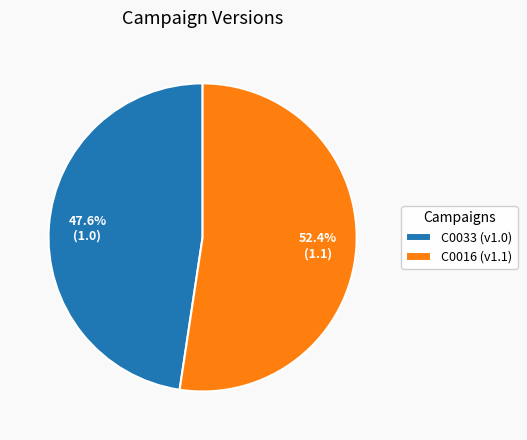

To the nearest percent, what is the combined percentage of C0033 and C0016?

100%